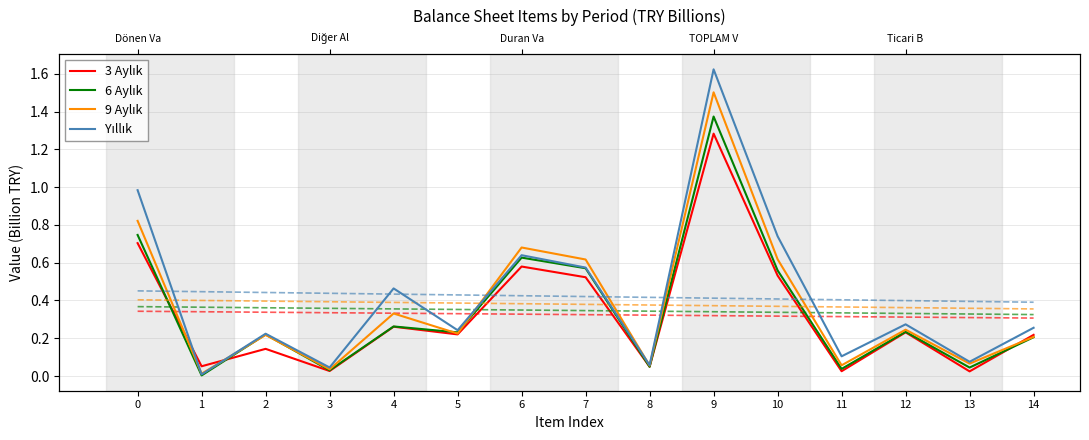

List the series in order of their peak value, lowest first.

3 Aylık, 6 Aylık, 9 Aylık, Yıllık